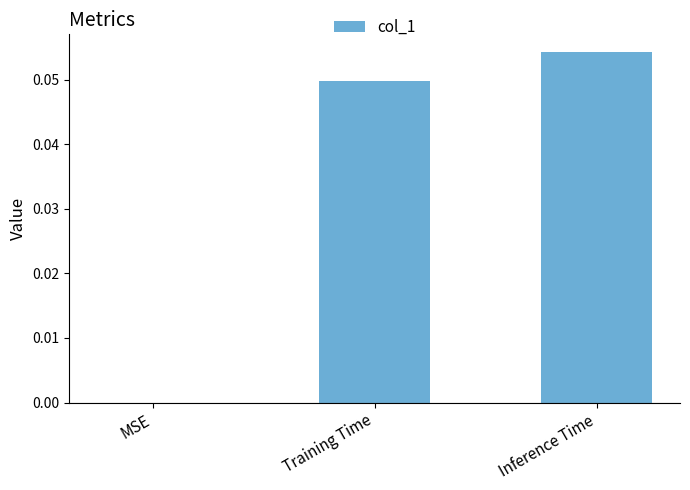

Which category has the highest value across all series?

Inference Time